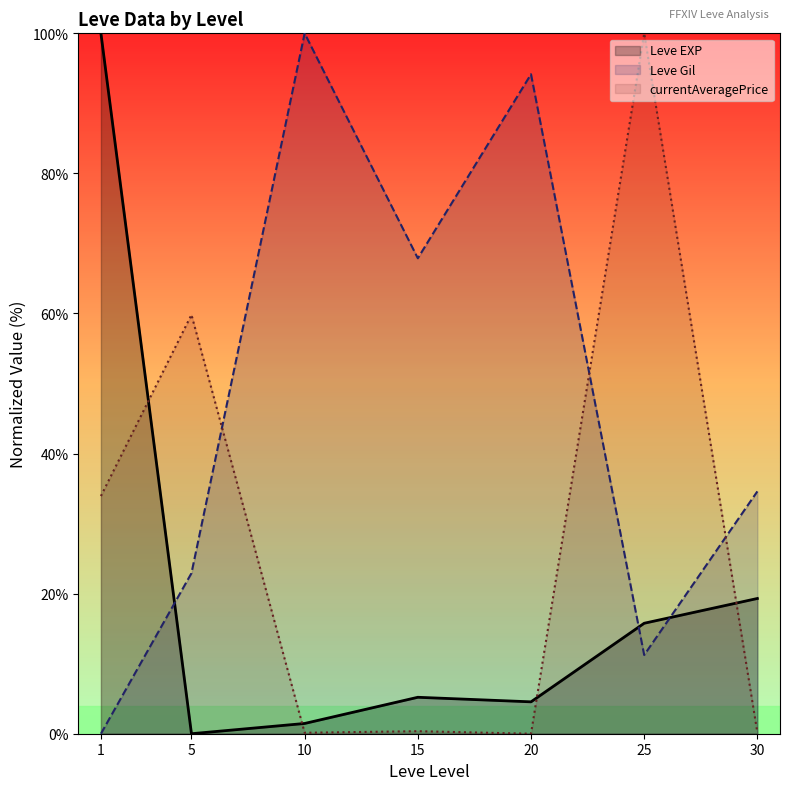

True or false: Leve EXP has more than 2 points higher than both neighbors.

False